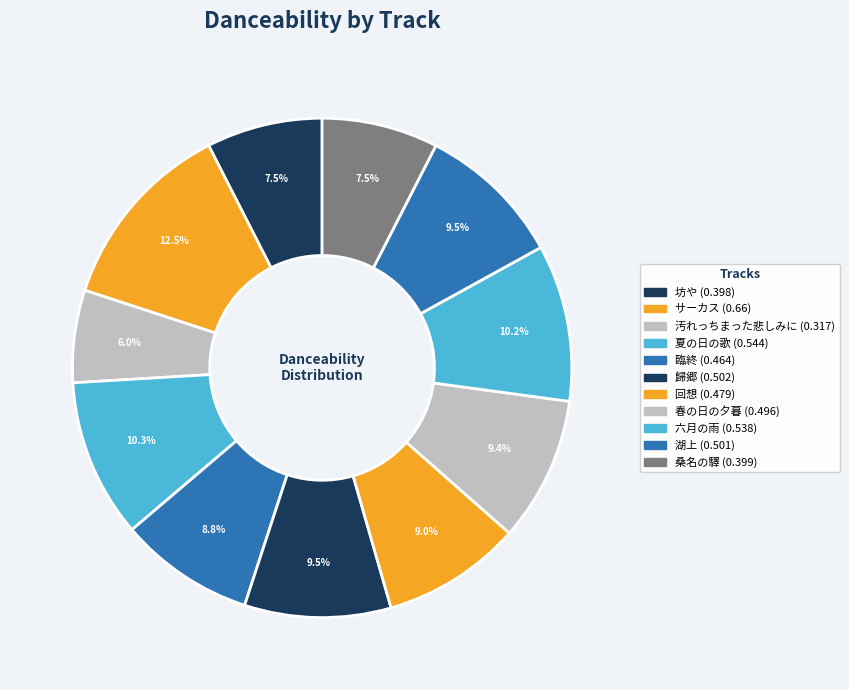

How many segments does this pie chart have?

11